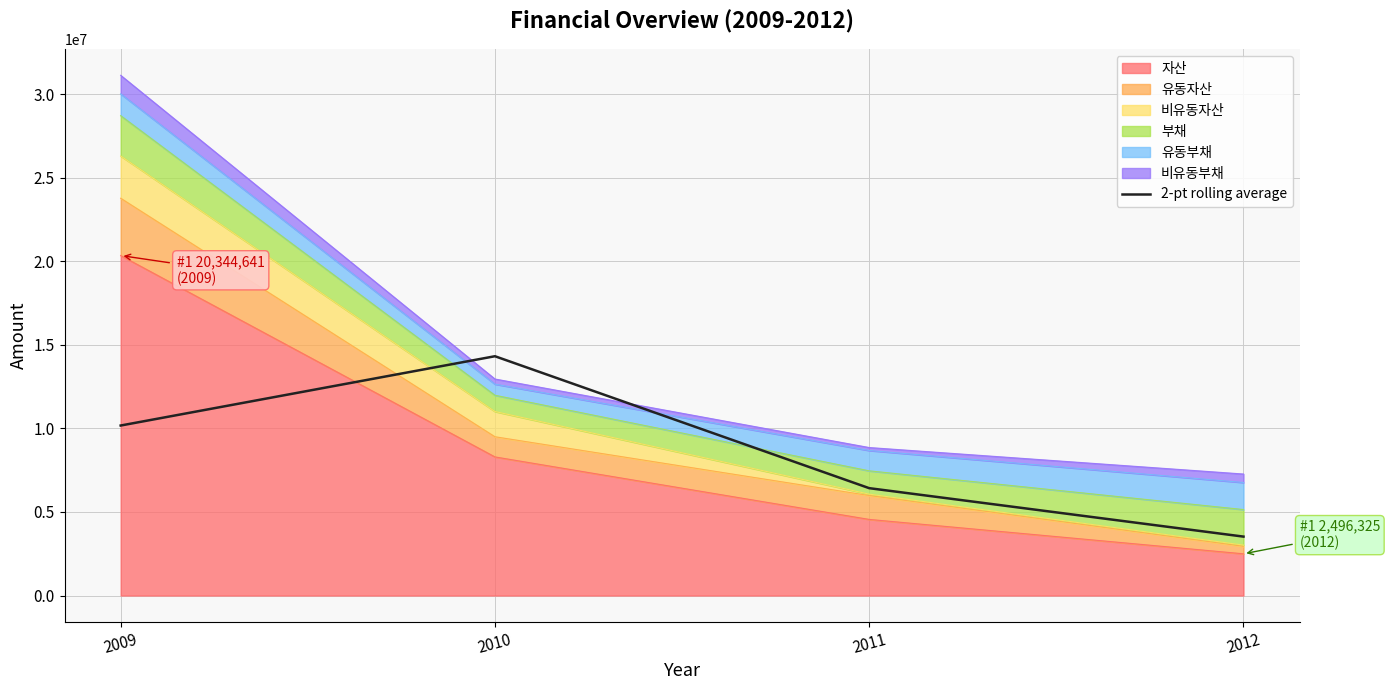

True or false: the data shows 10172320.5 at 2009.

True